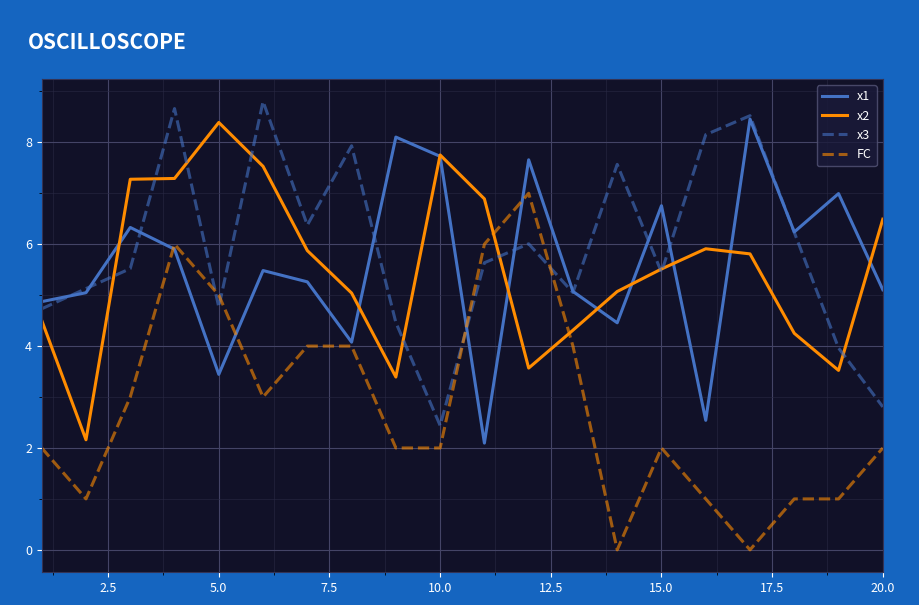

What is the highest value of the x2 series?

8.4